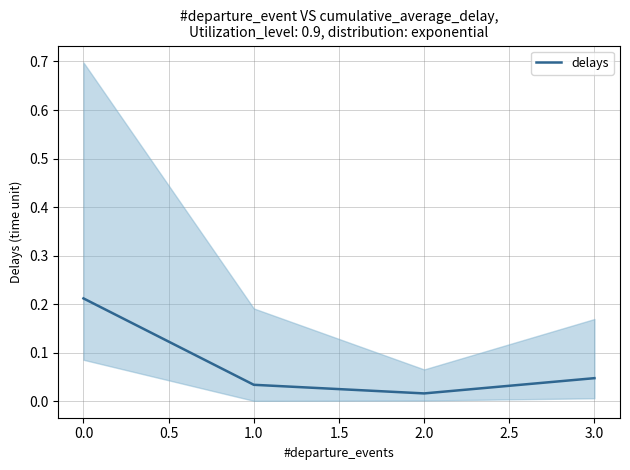

What is the sum of all values?

0.3